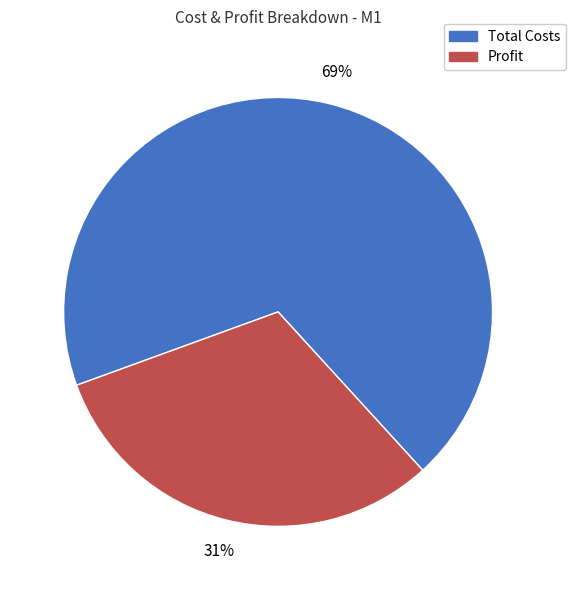

To the nearest percent, what percentage of the pie is Total Costs?

69%